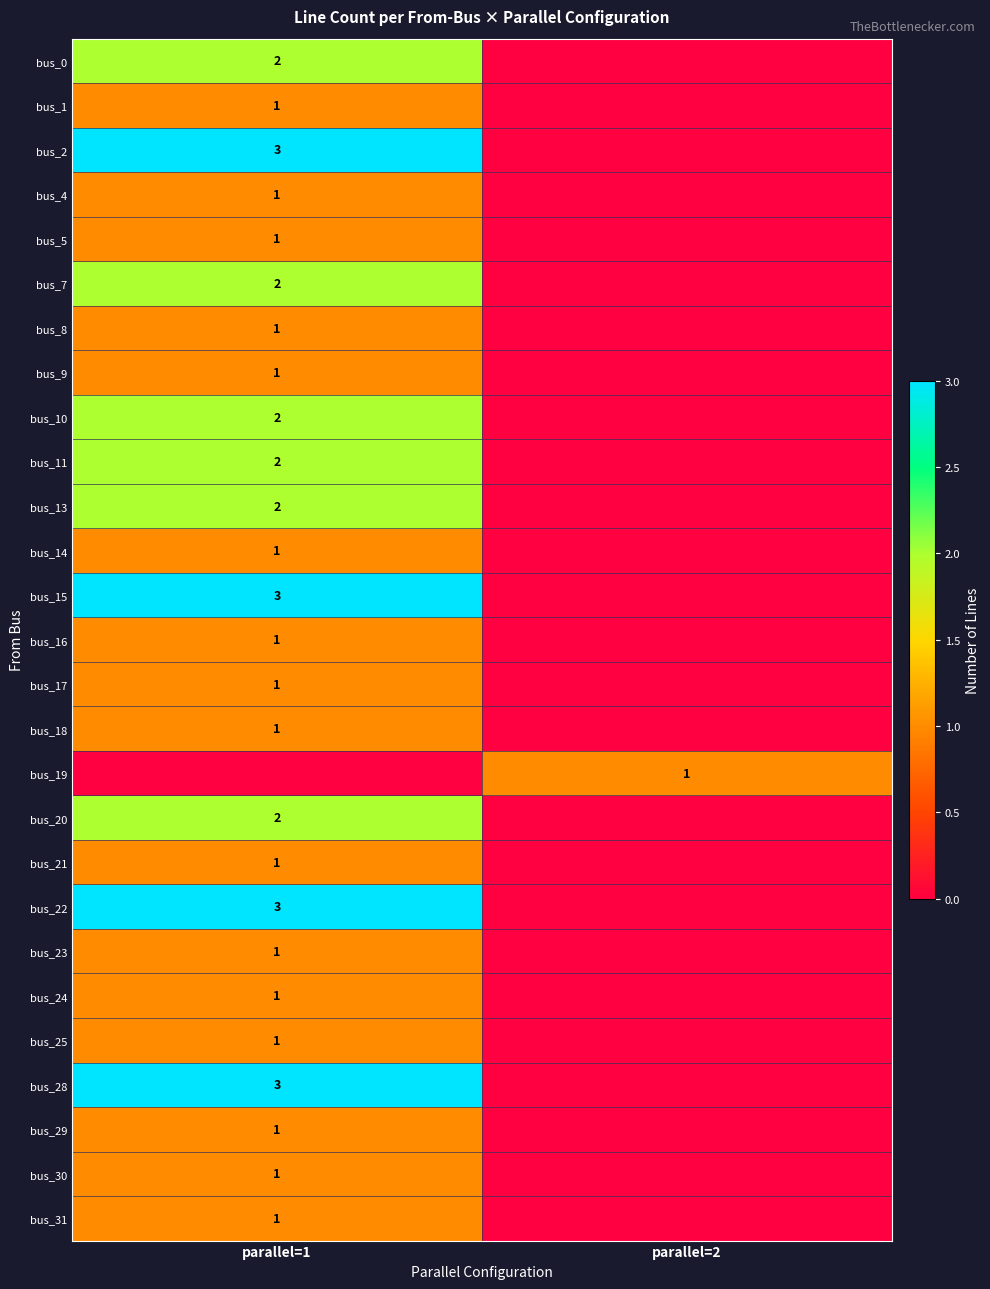

The bus_0 series shows 2 at parallel=1. True or false?

True